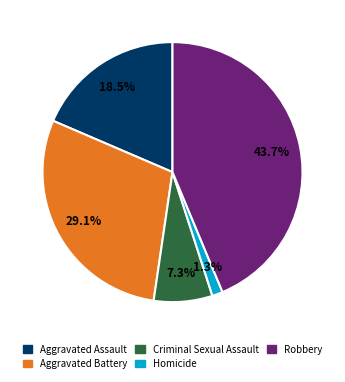

Which category has the smallest portion of the pie?

Homicide